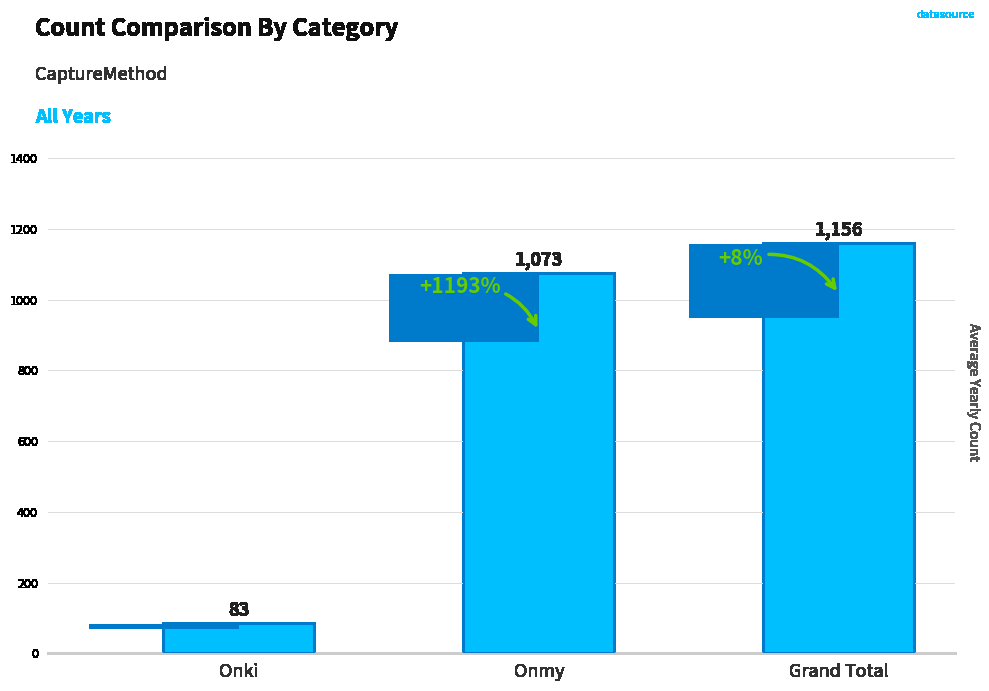

What is the difference between the maximum and minimum values?

1073